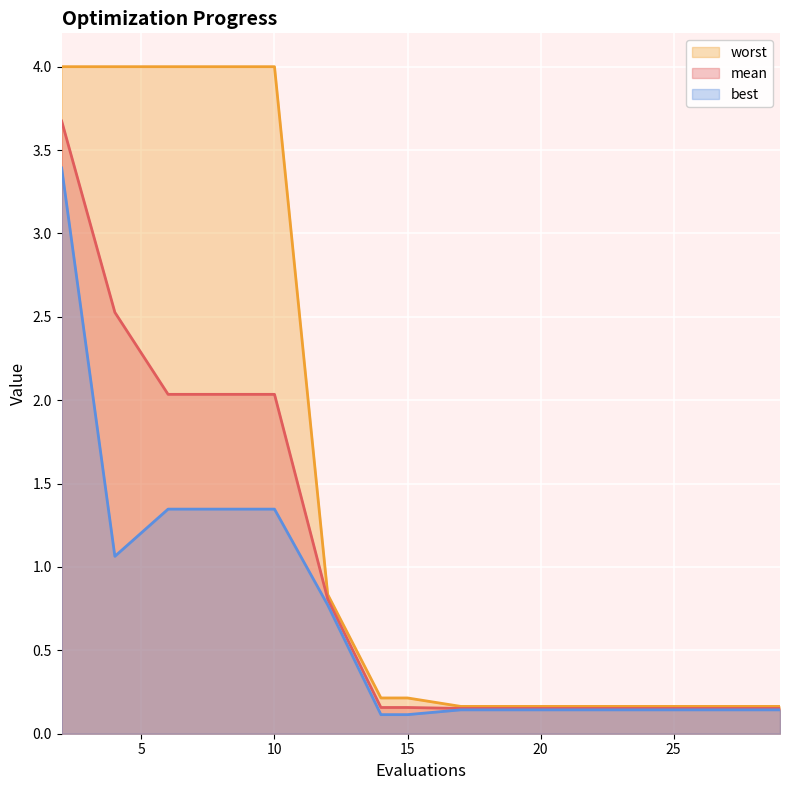

Between 2 and 10, which is larger?

2